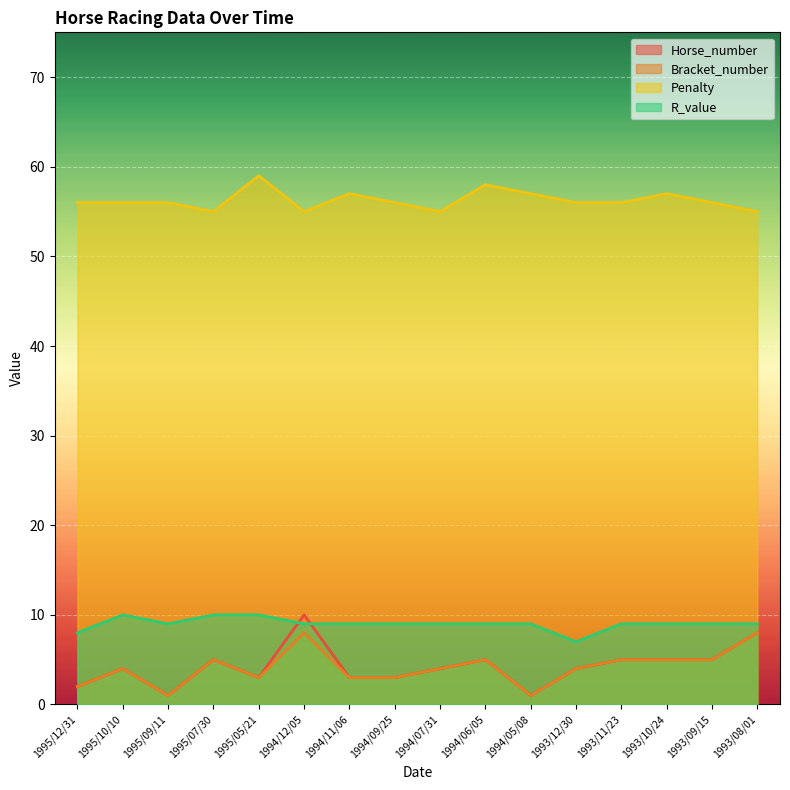

Reading right to left, transcribe all the data shown in this chart.

Horse_number: 1993/08/01=8	1993/09/15=5	1993/10/24=5	1993/11/23=5	1993/12/30=4	1994/05/08=1	1994/06/05=5	1994/07/31=4	1994/09/25=3	1994/11/06=3	1994/12/05=10	1995/05/21=3	1995/07/30=5	1995/09/11=1	1995/10/10=4	1995/12/31=2
Bracket_number: 1993/08/01=8	1993/09/15=5	1993/10/24=5	1993/11/23=5	1993/12/30=4	1994/05/08=1	1994/06/05=5	1994/07/31=4	1994/09/25=3	1994/11/06=3	1994/12/05=8	1995/05/21=3	1995/07/30=5	1995/09/11=1	1995/10/10=4	1995/12/31=2
Penalty: 1993/08/01=55	1993/09/15=56	1993/10/24=57	1993/11/23=56	1993/12/30=56	1994/05/08=57	1994/06/05=58	1994/07/31=55	1994/09/25=56	1994/11/06=57	1994/12/05=55	1995/05/21=59	1995/07/30=55	1995/09/11=56	1995/10/10=56	1995/12/31=56
R_value: 1993/08/01=9	1993/09/15=9	1993/10/24=9	1993/11/23=9	1993/12/30=7	1994/05/08=9	1994/06/05=9	1994/07/31=9	1994/09/25=9	1994/11/06=9	1994/12/05=9	1995/05/21=10	1995/07/30=10	1995/09/11=9	1995/10/10=10	1995/12/31=8